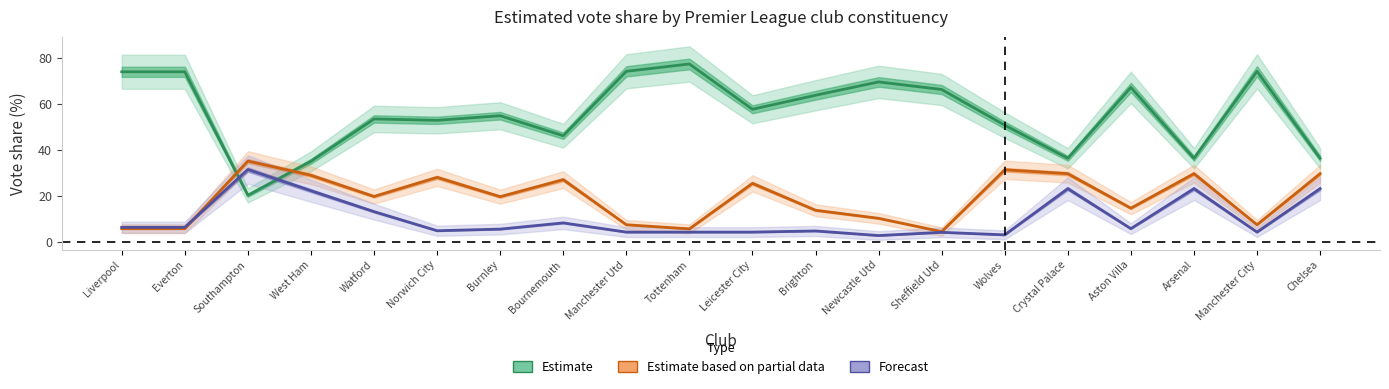

How many lines are shown in the chart?

3